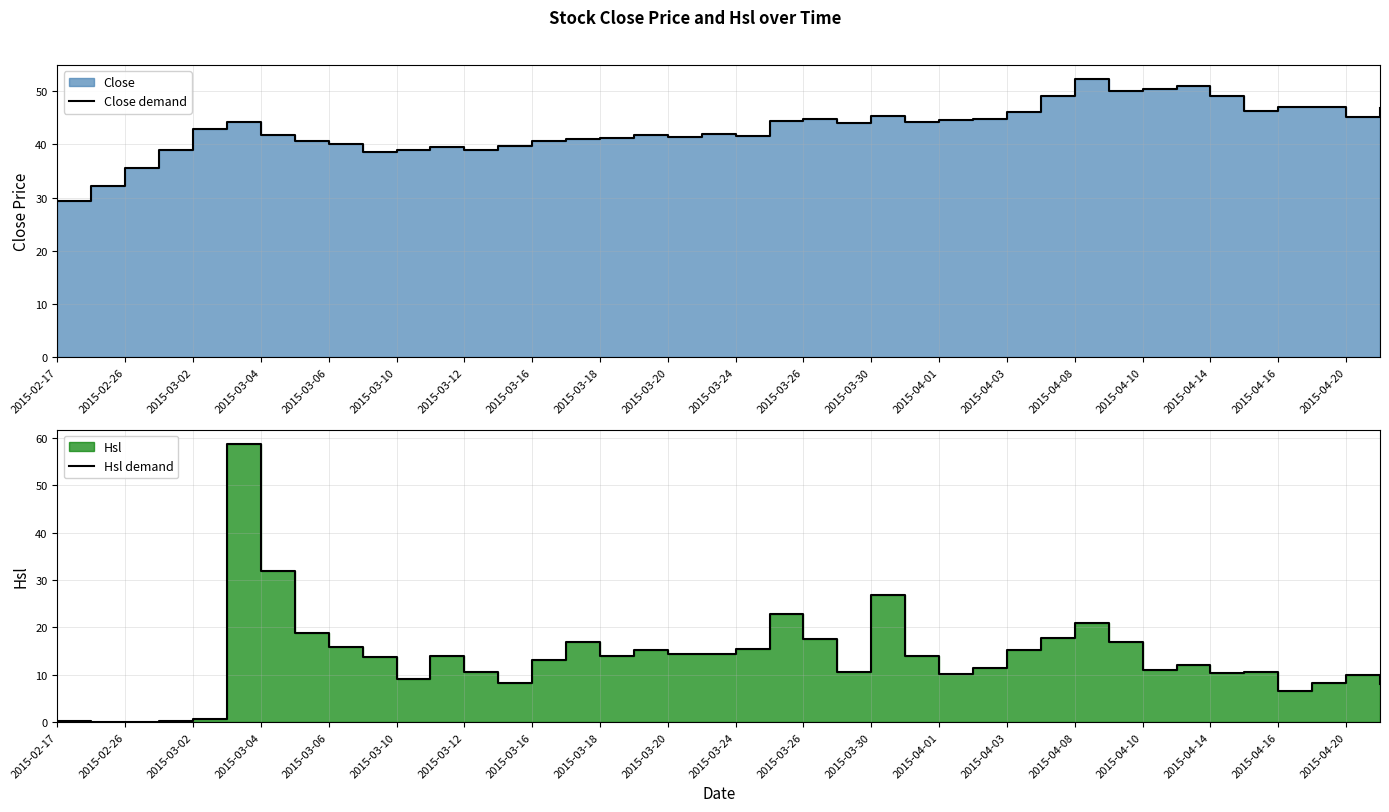

What is the sum of all Hsl demand values?

547.0